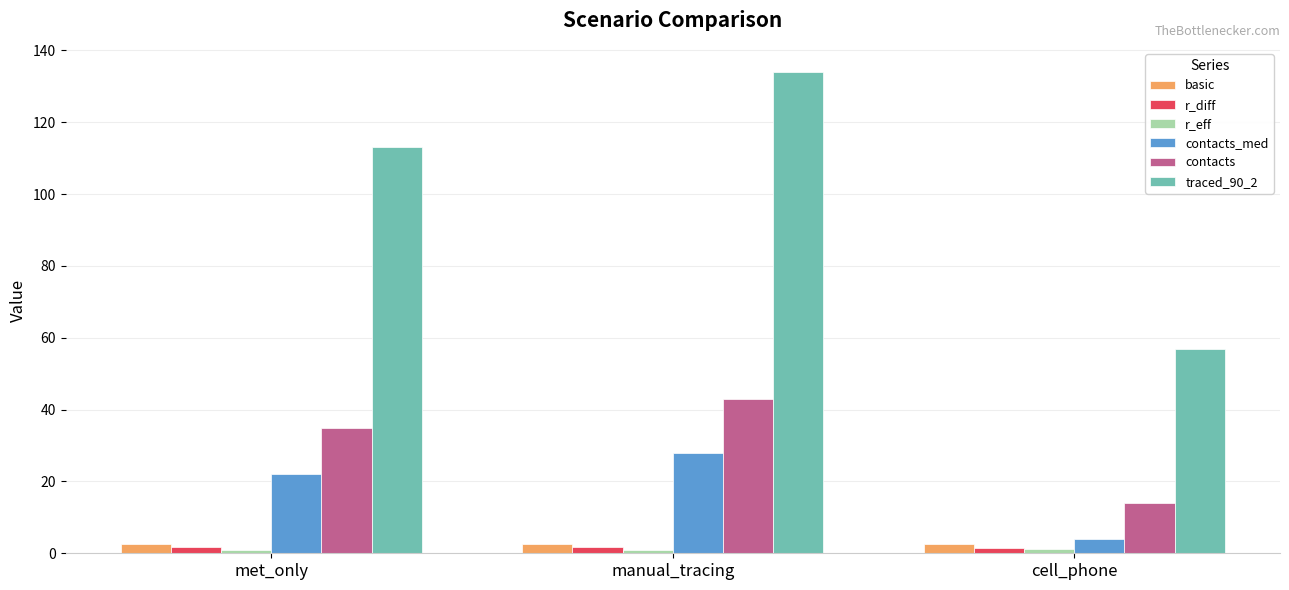

Rank the categories by traced_90_2 value from highest to lowest.

manual_tracing, met_only, cell_phone